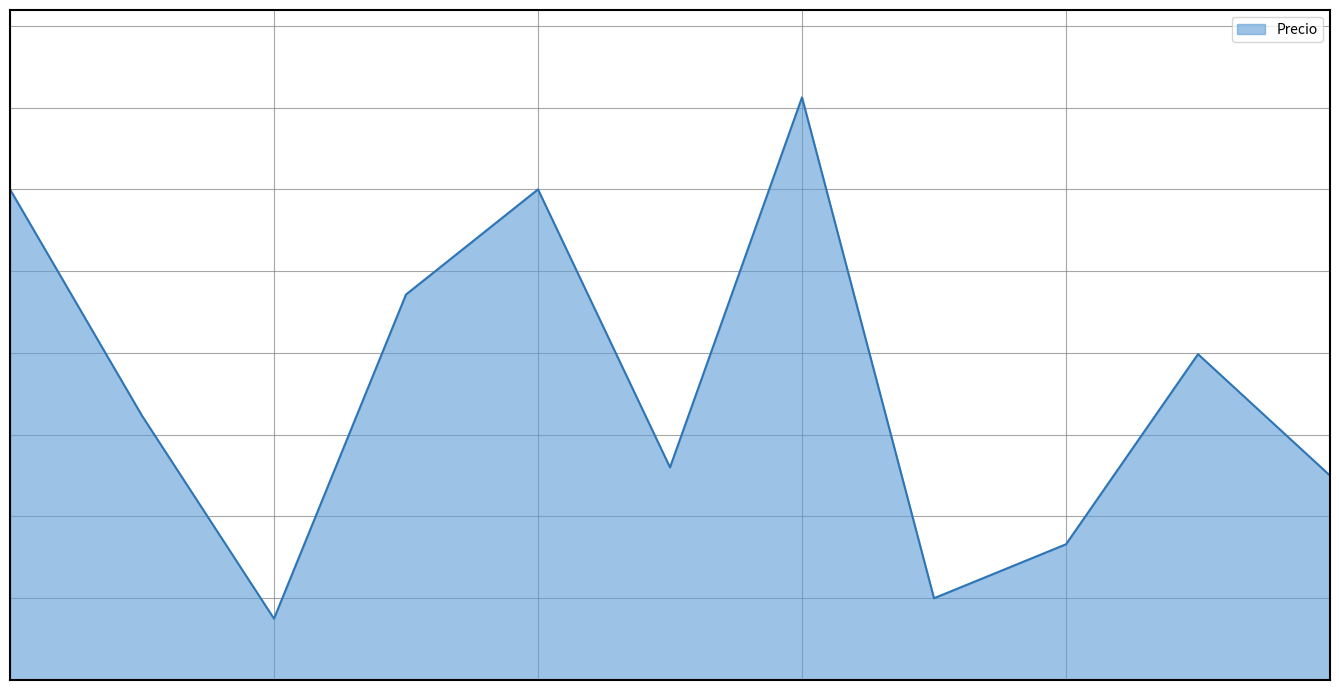

At which category does the chart reach its peak across all series?

6